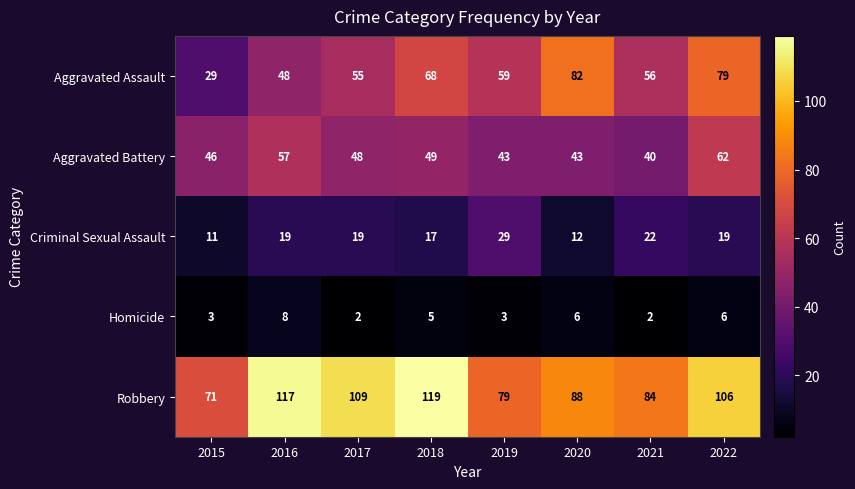

How many series are shown in this chart?

5